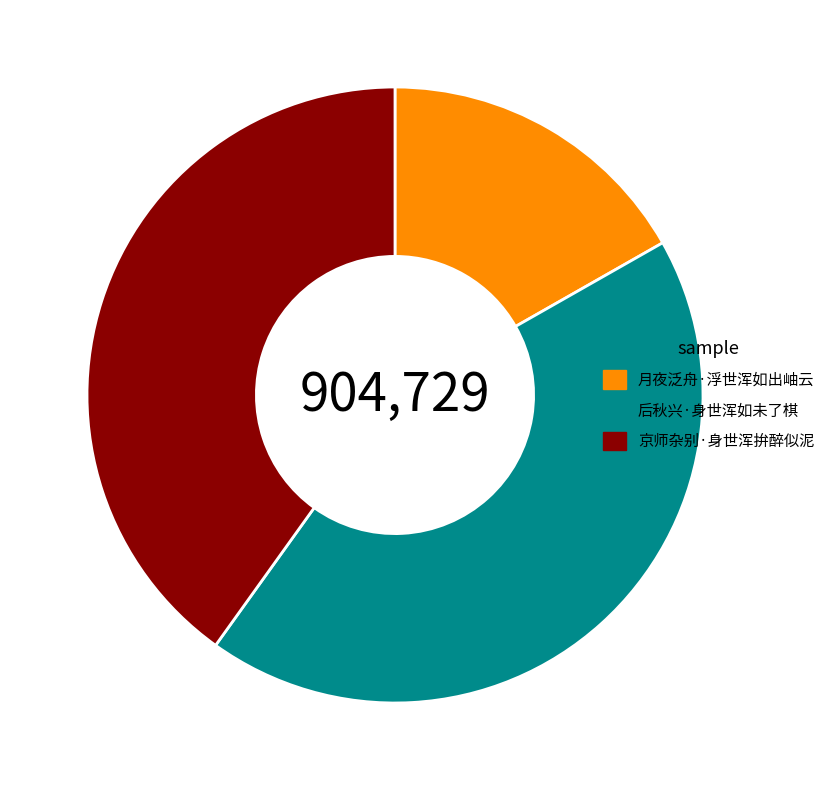

Does any single category account for the majority?

No